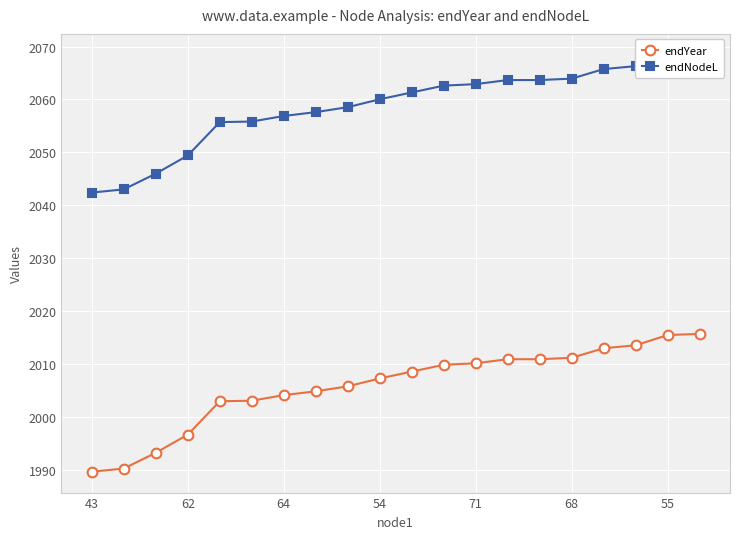

Reading left to right, transcribe all the data shown in this chart.

endYear: 1989.7	1990.3	1993.2	1996.7	2003.0	2003.1	2004.1	2004.9	2005.8	2007.3	2008.6	2009.9	2010.2	2010.9	2010.9	2011.2	2013.0	2013.6	2015.5	2015.7
endNodeL: 2042.4	2043.0	2046.0	2049.4	2055.7	2055.8	2056.9	2057.6	2058.5	2060.0	2061.3	2062.6	2062.9	2063.7	2063.7	2063.9	2065.7	2066.3	2068.2	2068.4